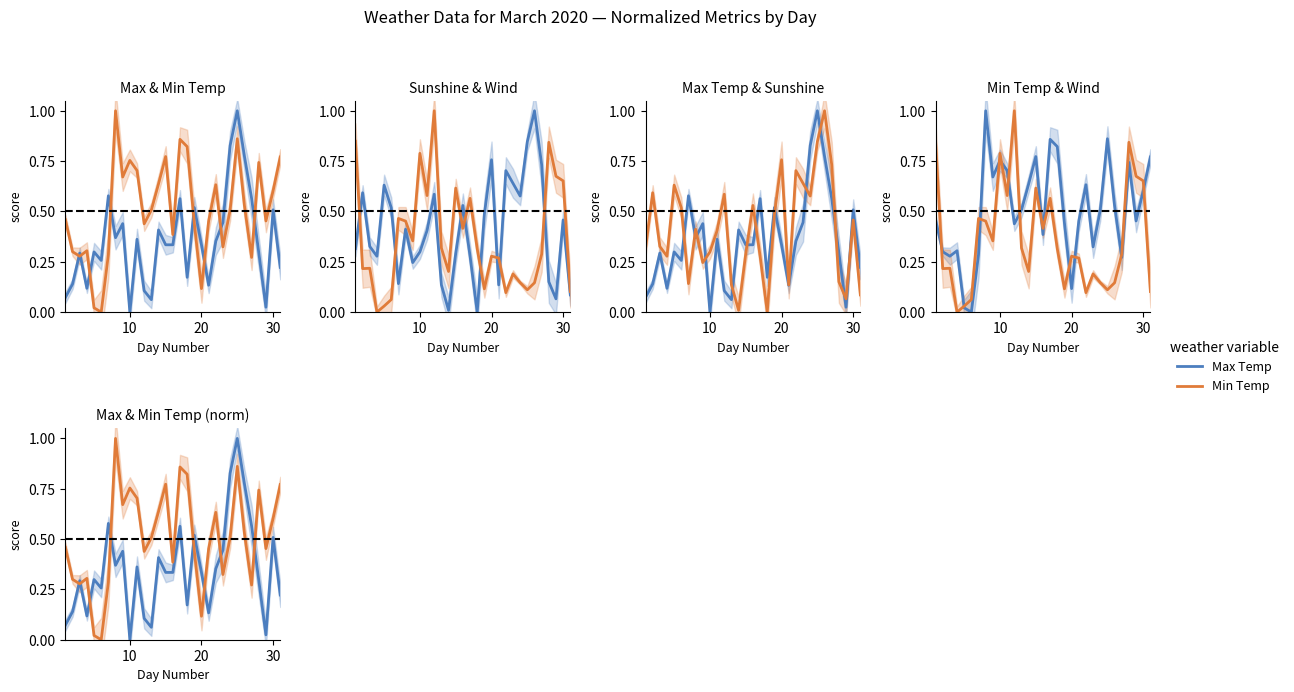

True or false: Max Temp and Total Sunshine intersect in this chart.

True